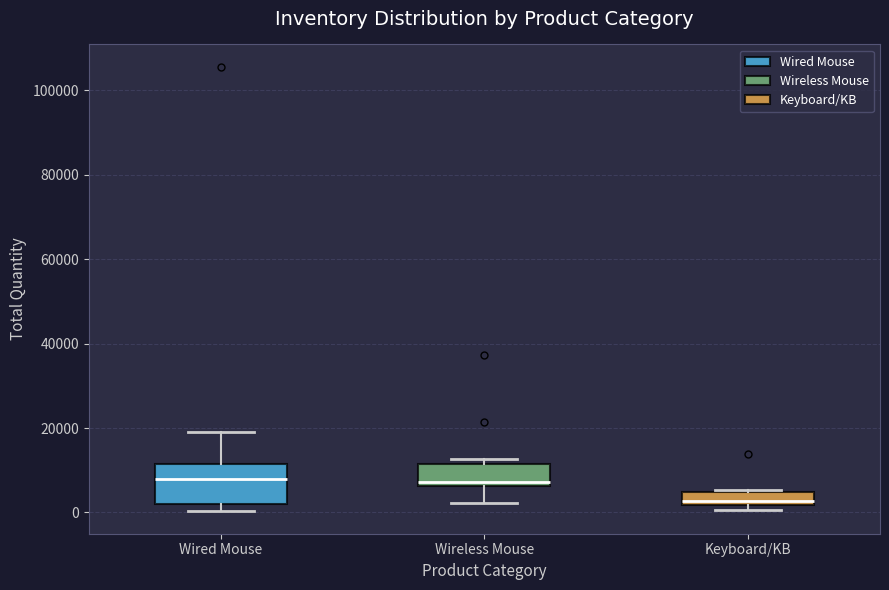

Where is the lower edge of the box for Keyboard/KB on the y-axis? The values are not printed on the chart, so give them approximately, as read against the axis.

2000